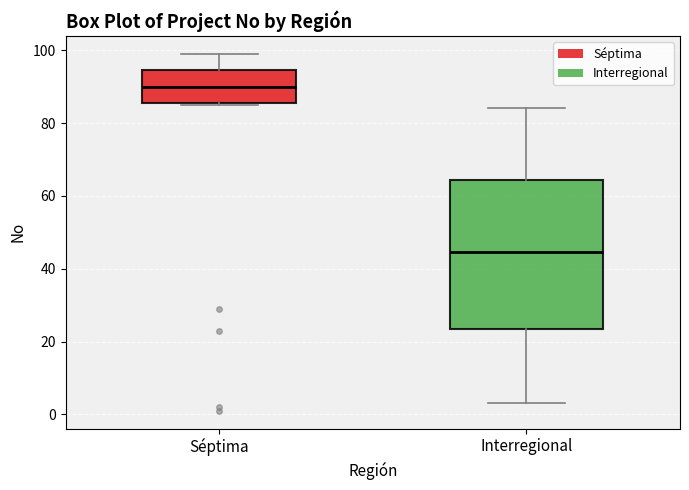

Reading left to right, read every box against the y-axis: the position of its median line, the range the box covers, and the ends of its whiskers. The values are not printed on the chart, so give them approximately, as read against the axis.

Séptima: median 90, box 86 to 94, whiskers 86 to 100
Interregional: median 44, box 24 to 64, whiskers 4 to 84